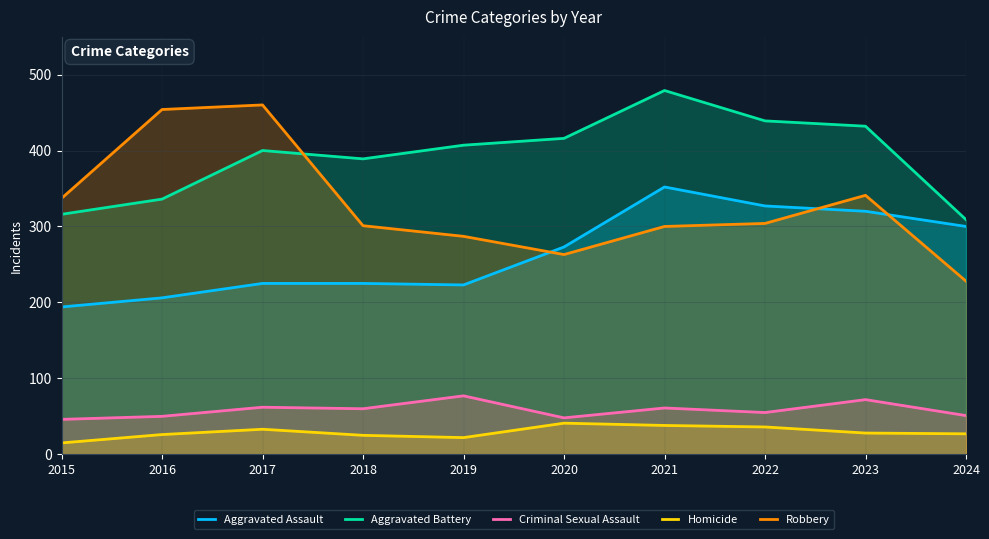

How many intersections are there between Robbery and Aggravated Battery?

1